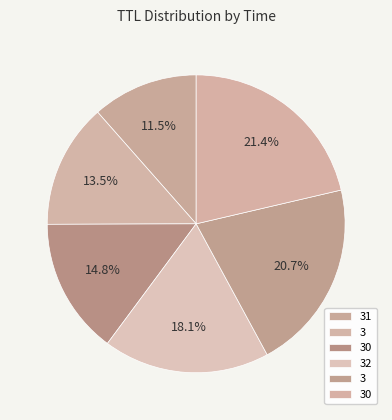

How many slices are in this pie chart?

6